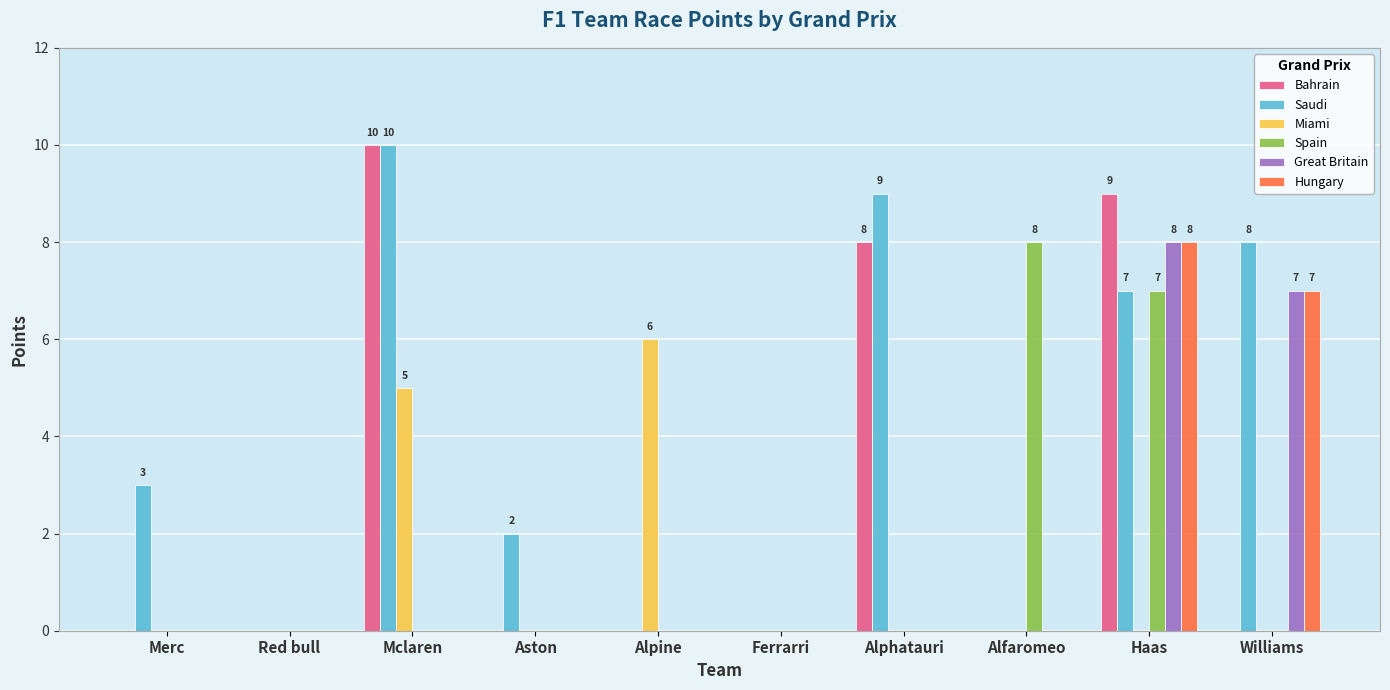

Are the bars grouped side by side (vs. stacked)?

Yes